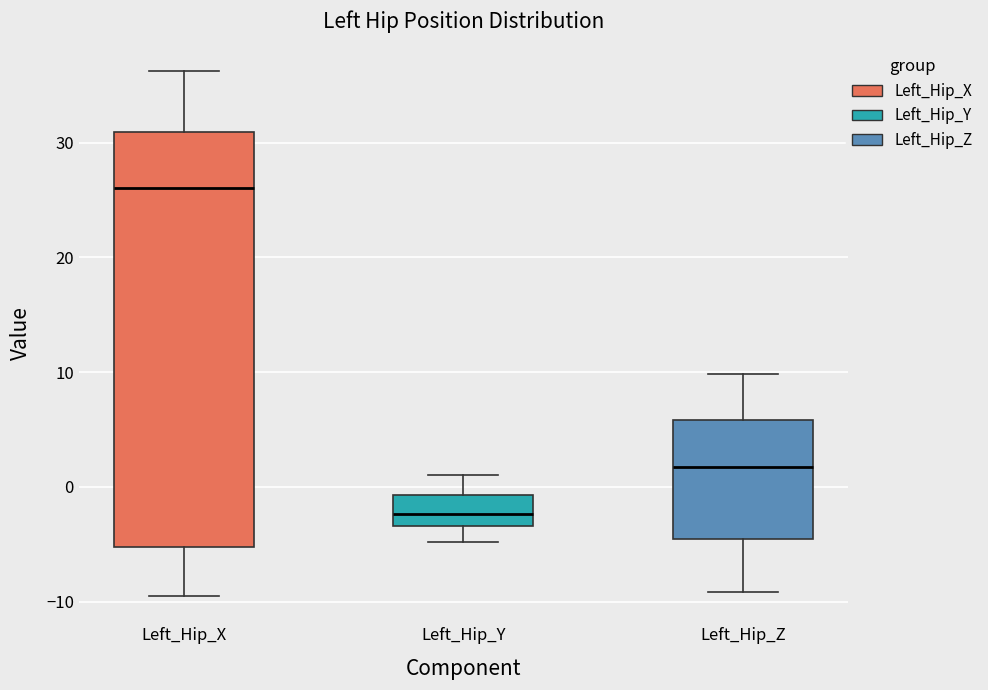

Reading left to right, transcribe this box plot: for each box, give where its median line is, the range the box spans, and where its two whiskers end, as read against the y-axis. The values are not printed on the chart, so give them approximately, as read against the axis.

Left_Hip_X: median 26, box -5 to 31, whiskers -10 to 36
Left_Hip_Y: median -2, box -3 to -1, whiskers -5 to 1
Left_Hip_Z: median 2, box -5 to 6, whiskers -9 to 10